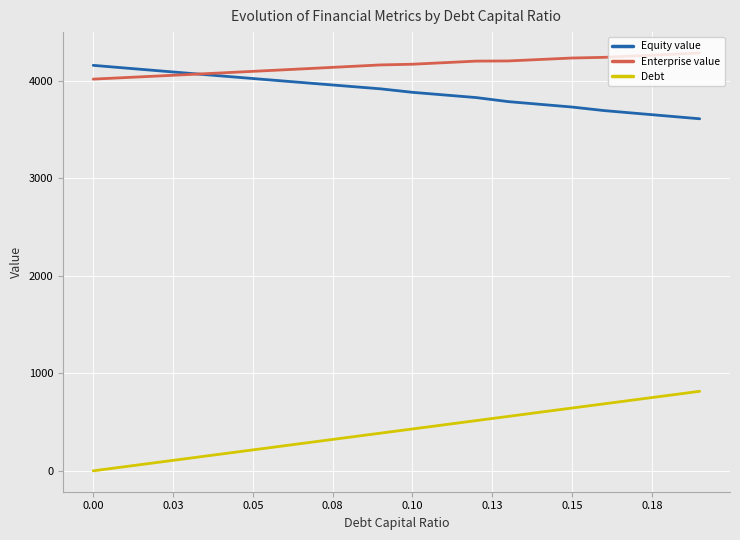

What is the greatest value displayed?

4282.4